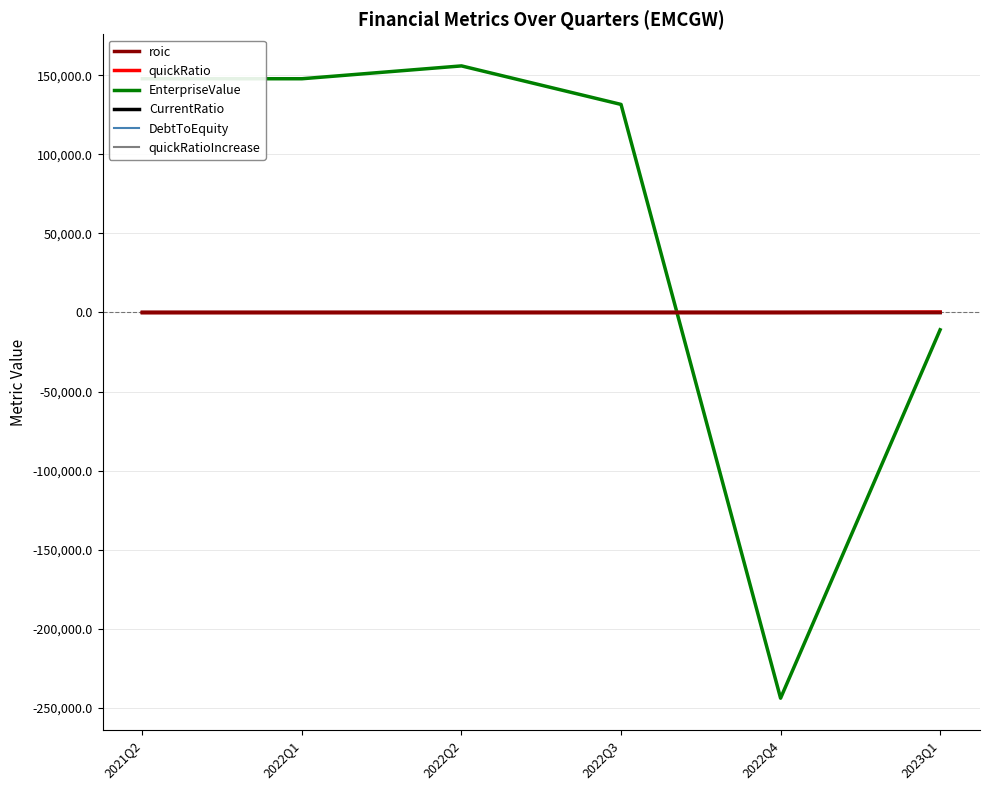

What is the difference between the maximum and second lowest values in the DebtToEquity series?

7.3